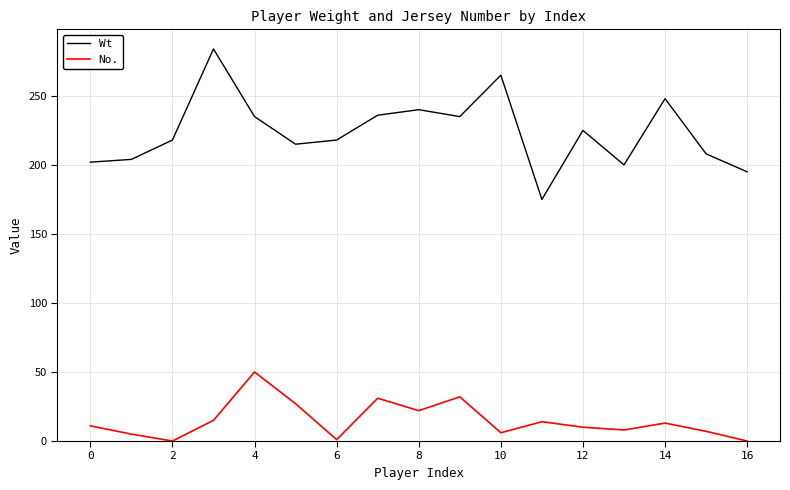

What is the sum of all Wt values?

3803